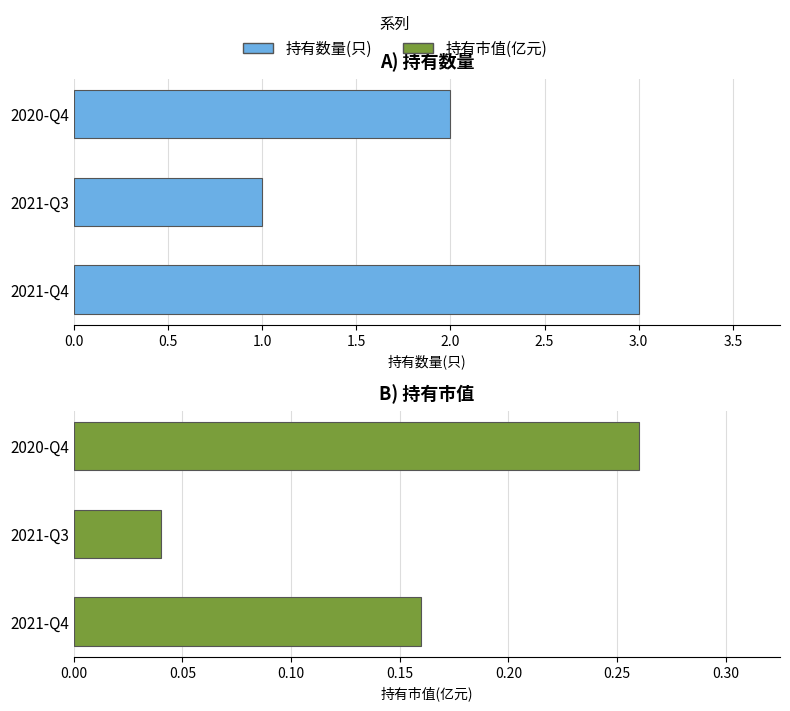

What is the approximate value of 持有数量(只) at 2020-Q4?

2.0